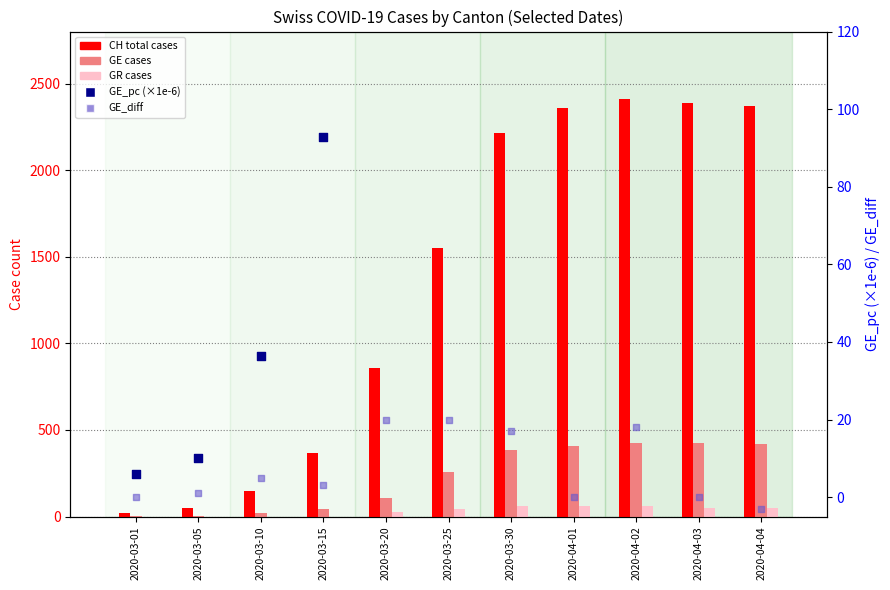

Which series contains the lowest Y value?

GE_diff